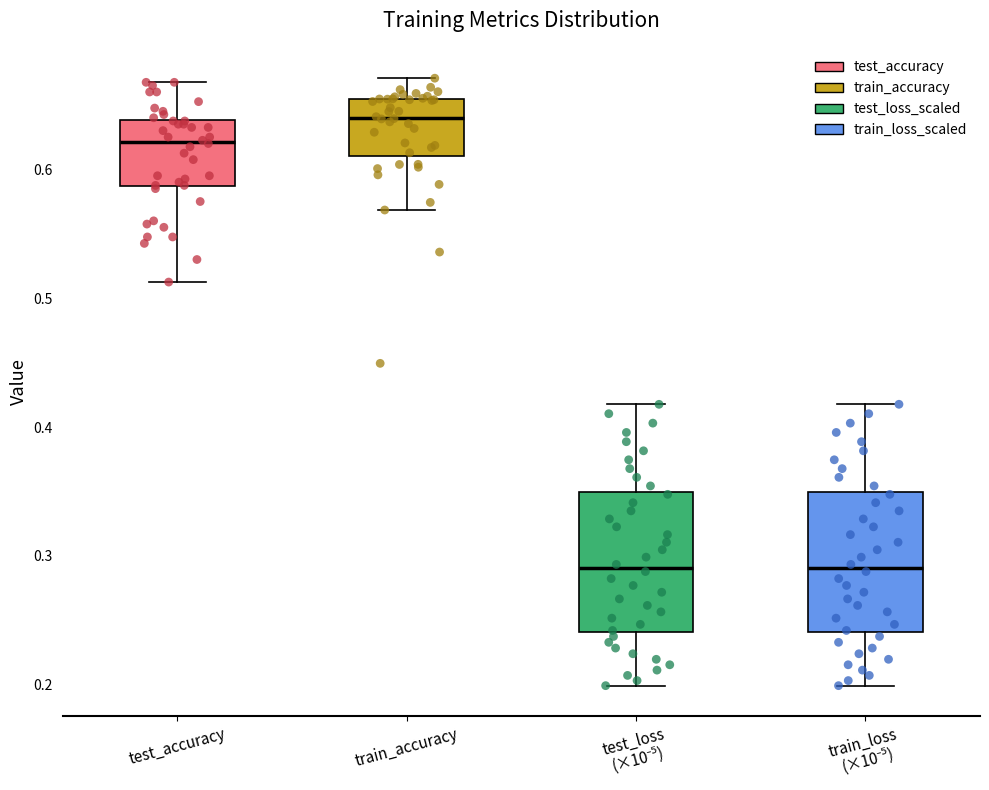

Reading left to right, read every box against the y-axis: the position of its median line, the range the box covers, and the ends of its whiskers. The values are not printed on the chart, so give them approximately, as read against the axis.

test_accuracy: median 0.62, box 0.59 to 0.64, whiskers 0.51 to 0.67
train_accuracy: median 0.64, box 0.61 to 0.65, whiskers 0.57 to 0.67
test_loss (×10⁻⁵): median 0.29, box 0.24 to 0.35, whiskers 0.20 to 0.42
train_loss (×10⁻⁵): median 0.29, box 0.24 to 0.35, whiskers 0.20 to 0.42